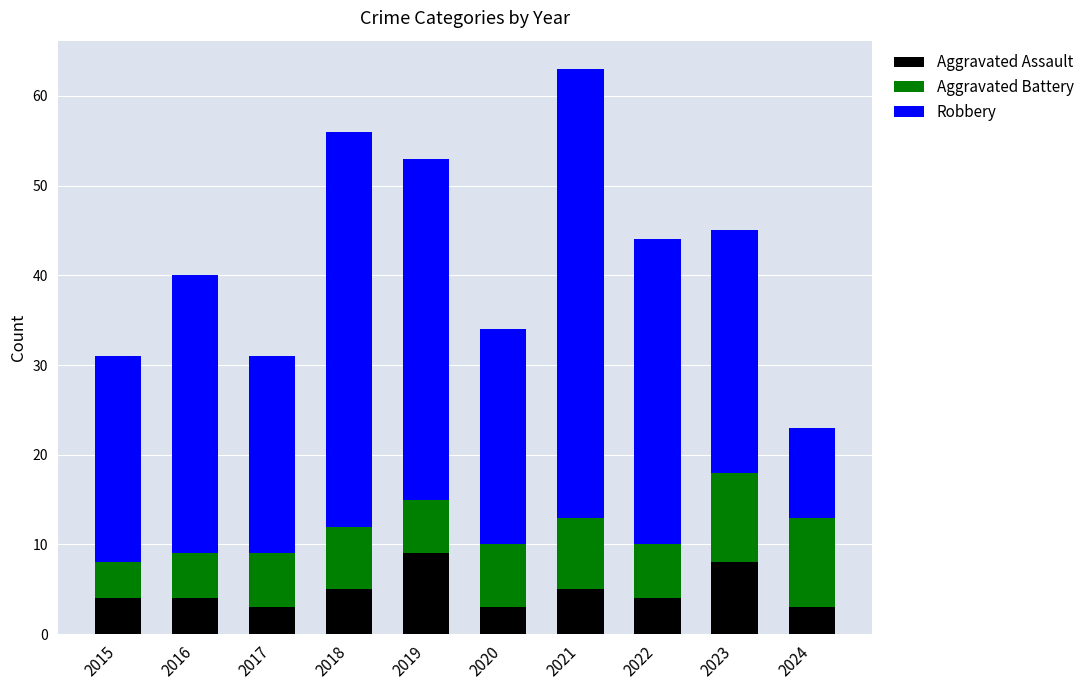

At which category is the sum across all series the highest?

2021